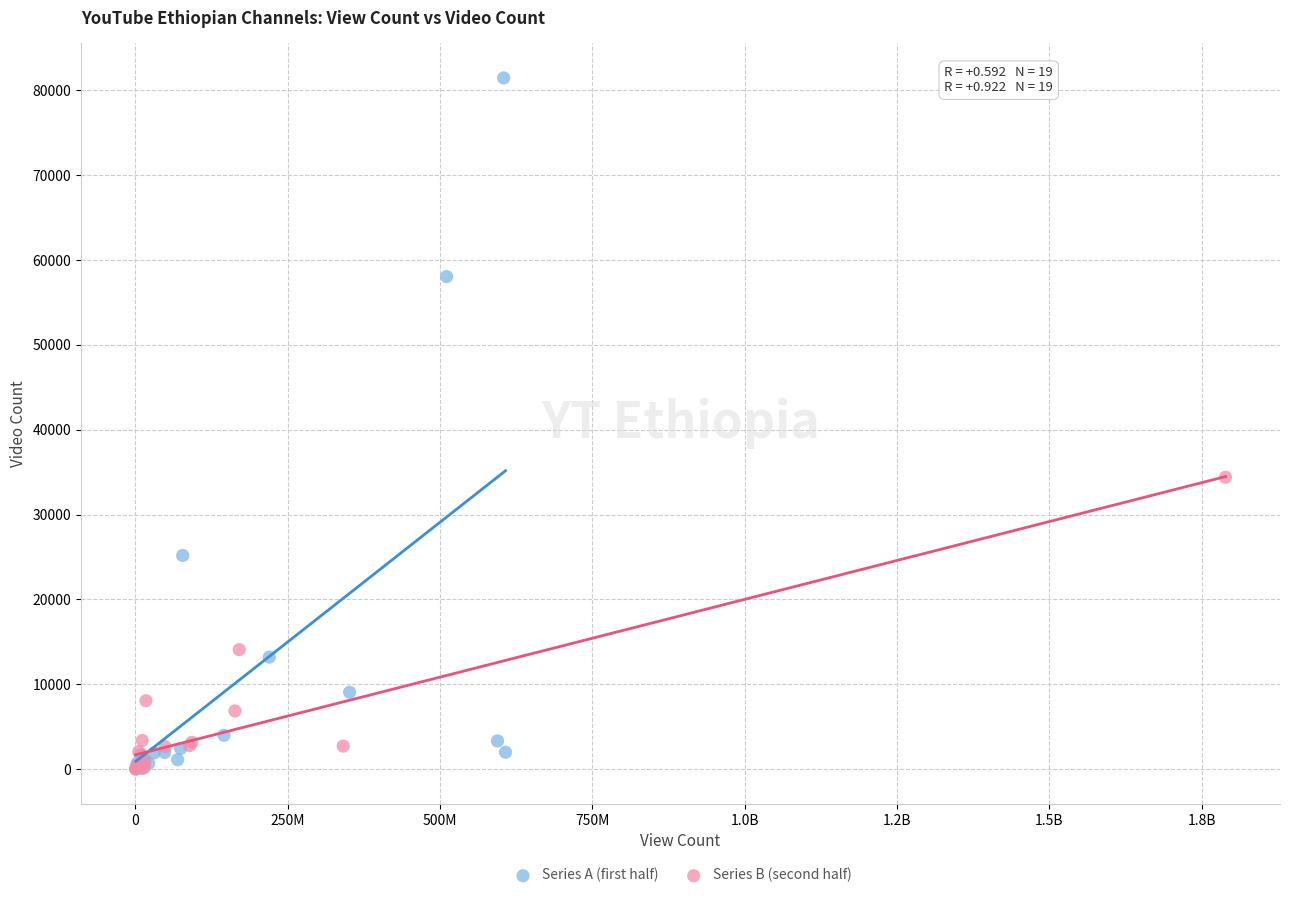

Which series has the widest spread of Y values?

Series A (first half)